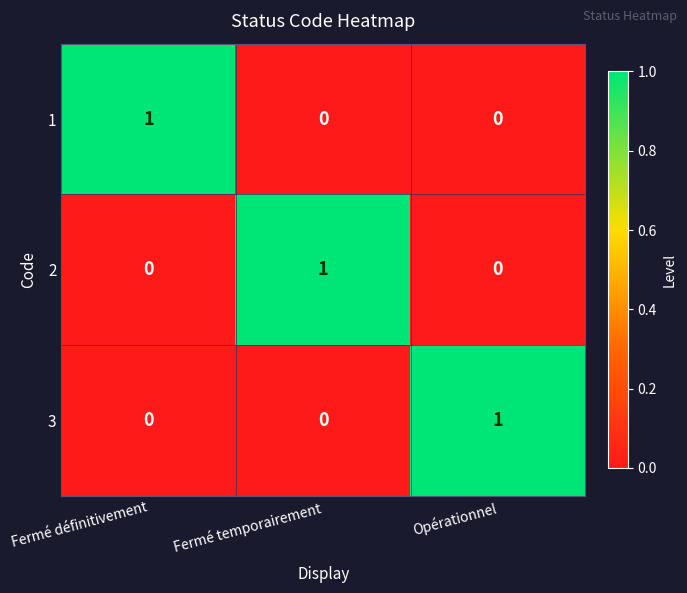

Which category has the highest value in the 3 series?

Opérationnel